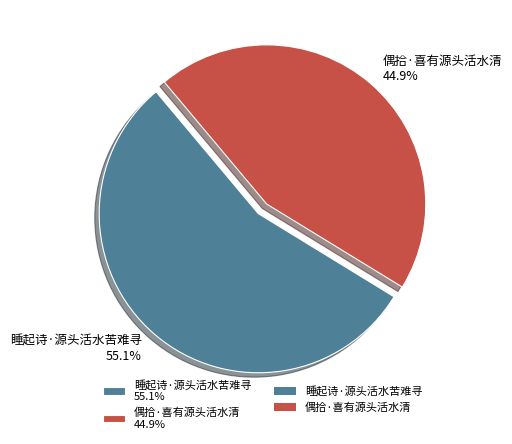

To the nearest percent, what percentage of the pie is 偶拾·喜有源头活水清?

45%